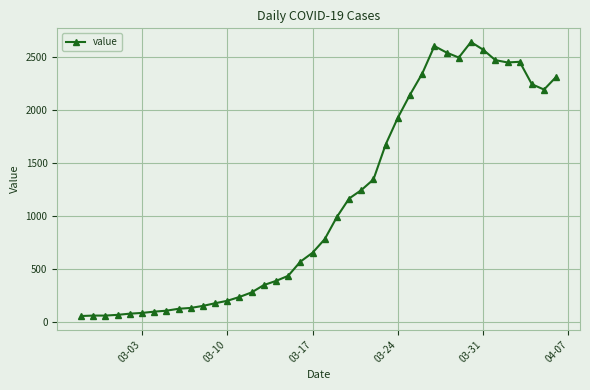

What is the average value?

1124